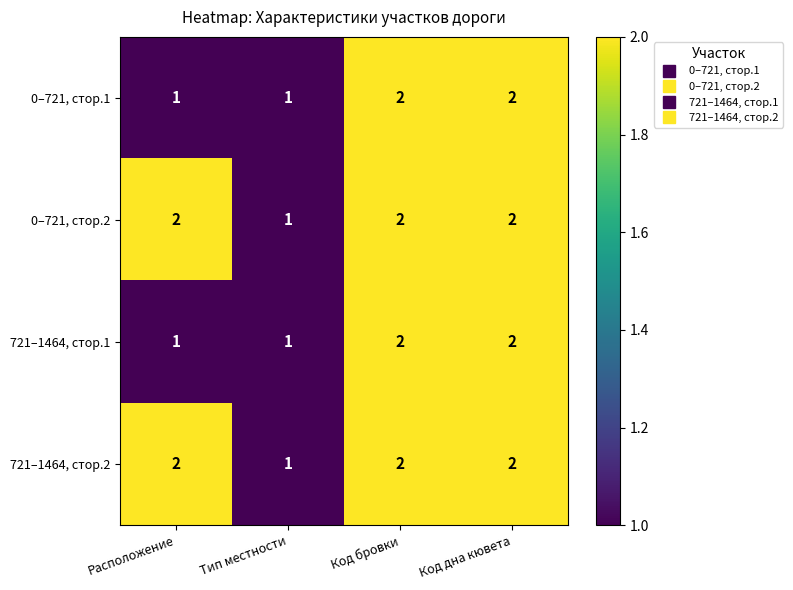

Reading left to right, list all the values displayed in this chart.

0–721, стор.1: 1	1	2	2
0–721, стор.2: 2	1	2	2
721–1464, стор.1: 1	1	2	2
721–1464, стор.2: 2	1	2	2